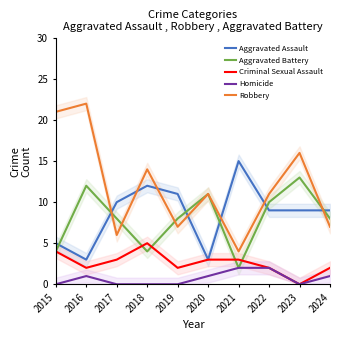

Where does the Aggravated Battery series first go above 8?

2016